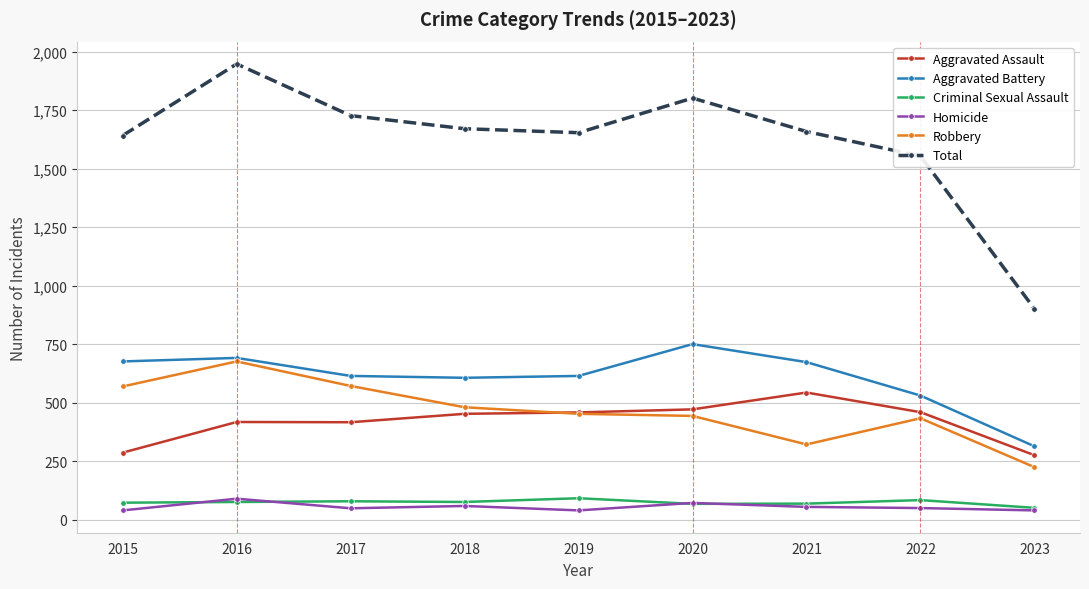

What is the lowest value of the Aggravated Battery series?

313